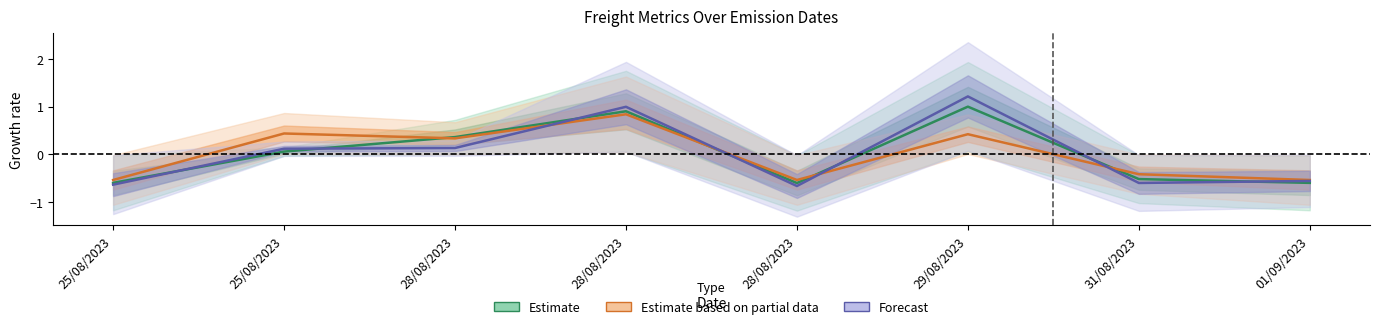

Where does the Estimate based on partial data series first go above 0?

25/08/2023